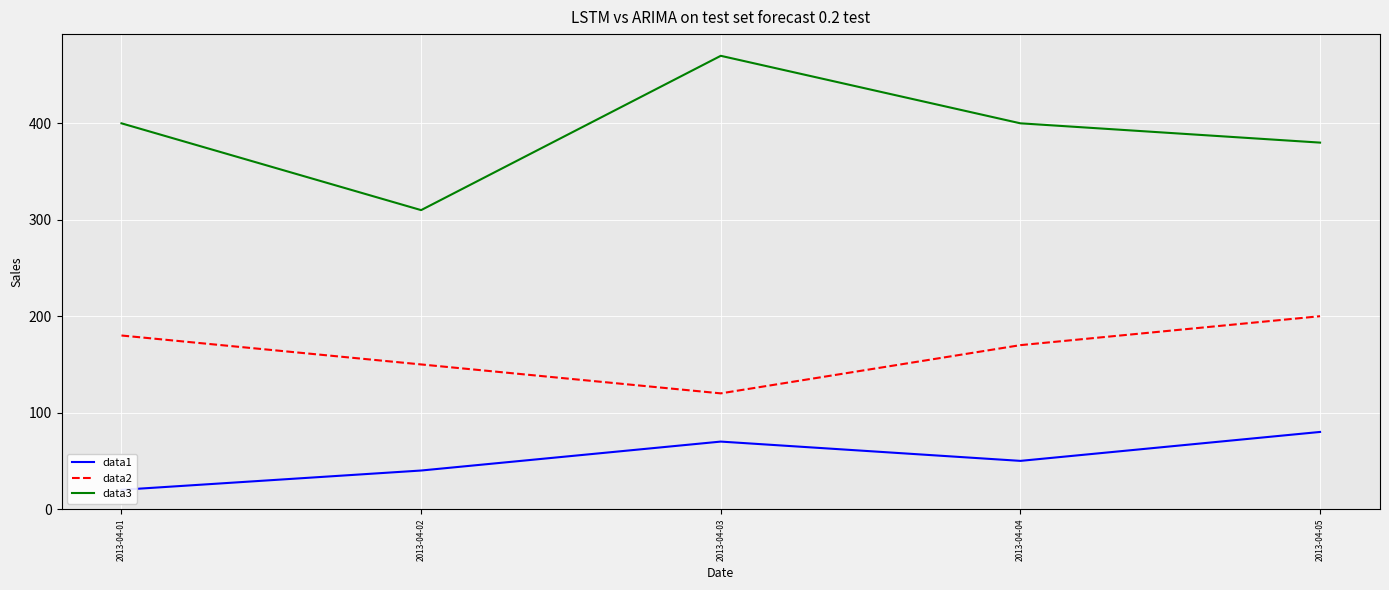

What is the value of the data3 point at the 4th from the left?

400